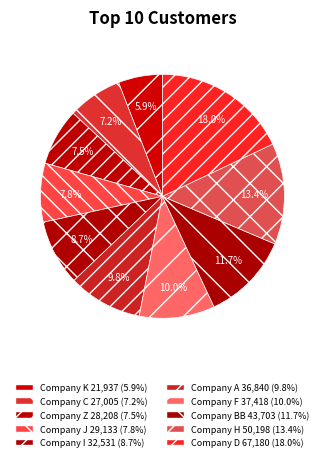

Is there any slice that represents more than half of the pie?

No